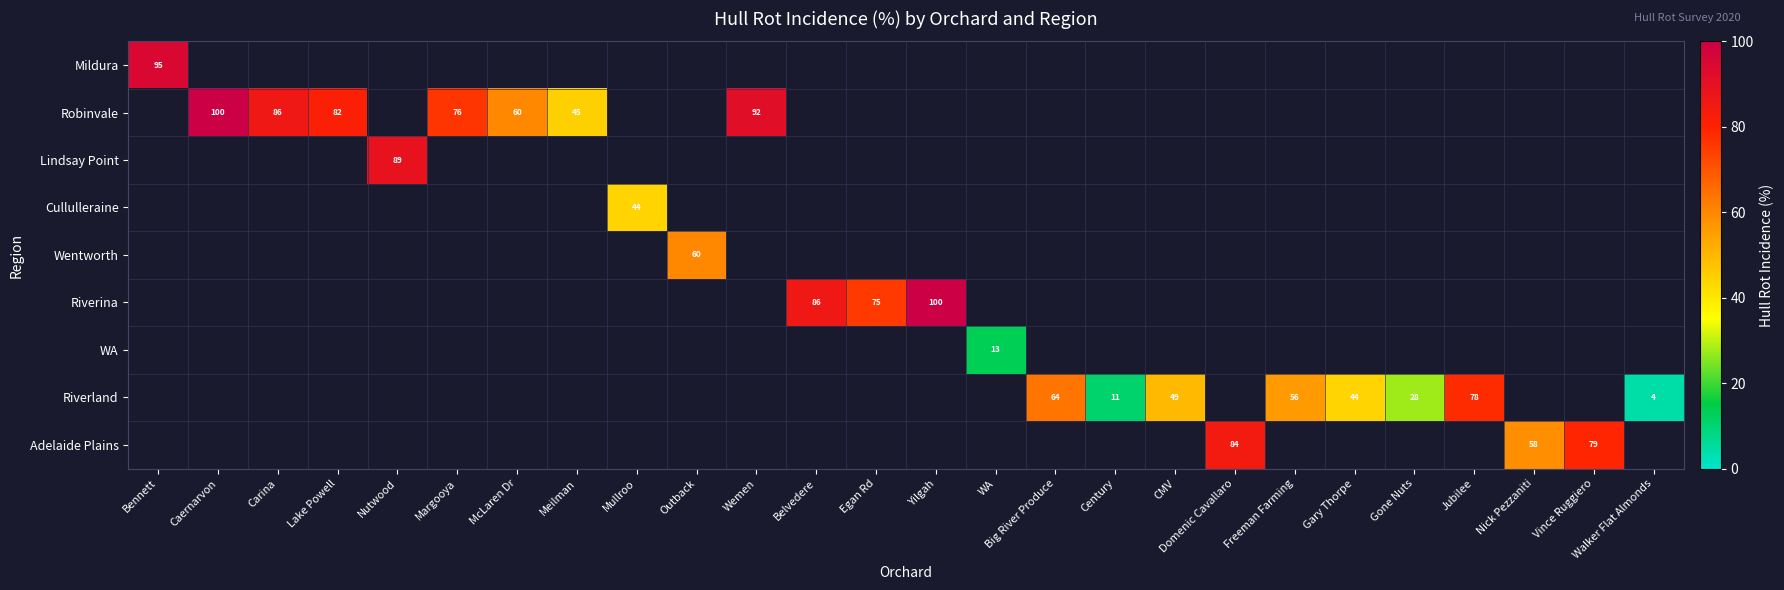

Count the number of data series in this chart.

9